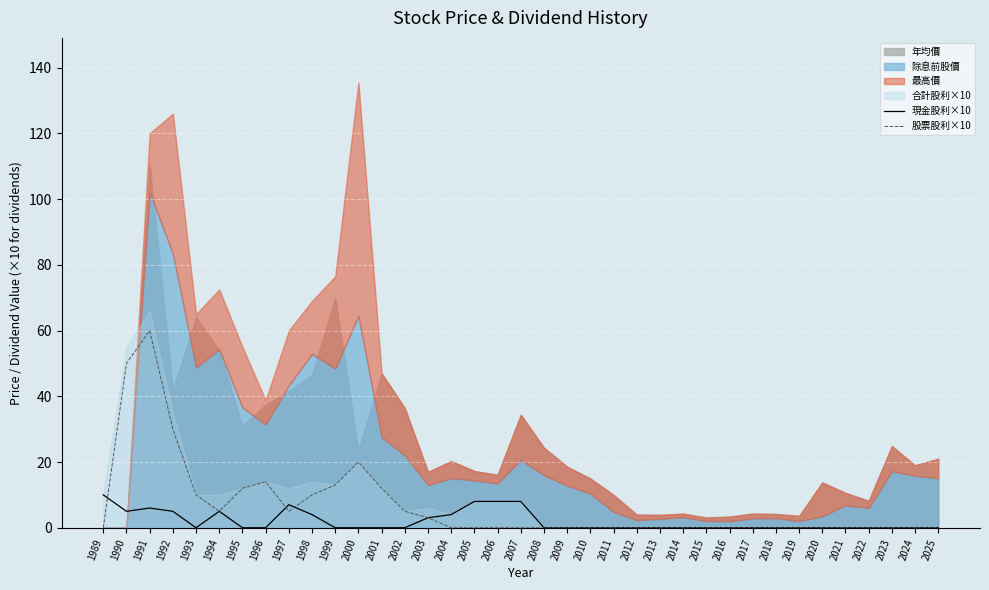

What is the difference between the maximum and minimum values in the 現金股利×10 series?

10.0